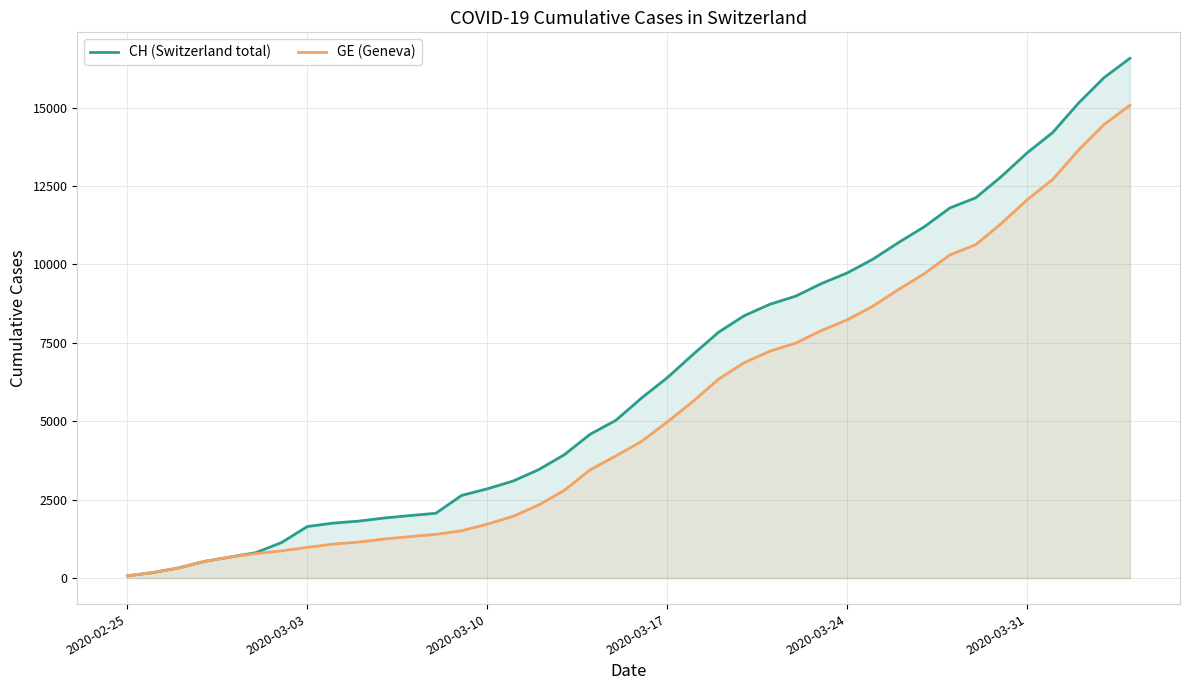

What are all the series names shown in the legend?

CH (Switzerland total), GE (Geneva)